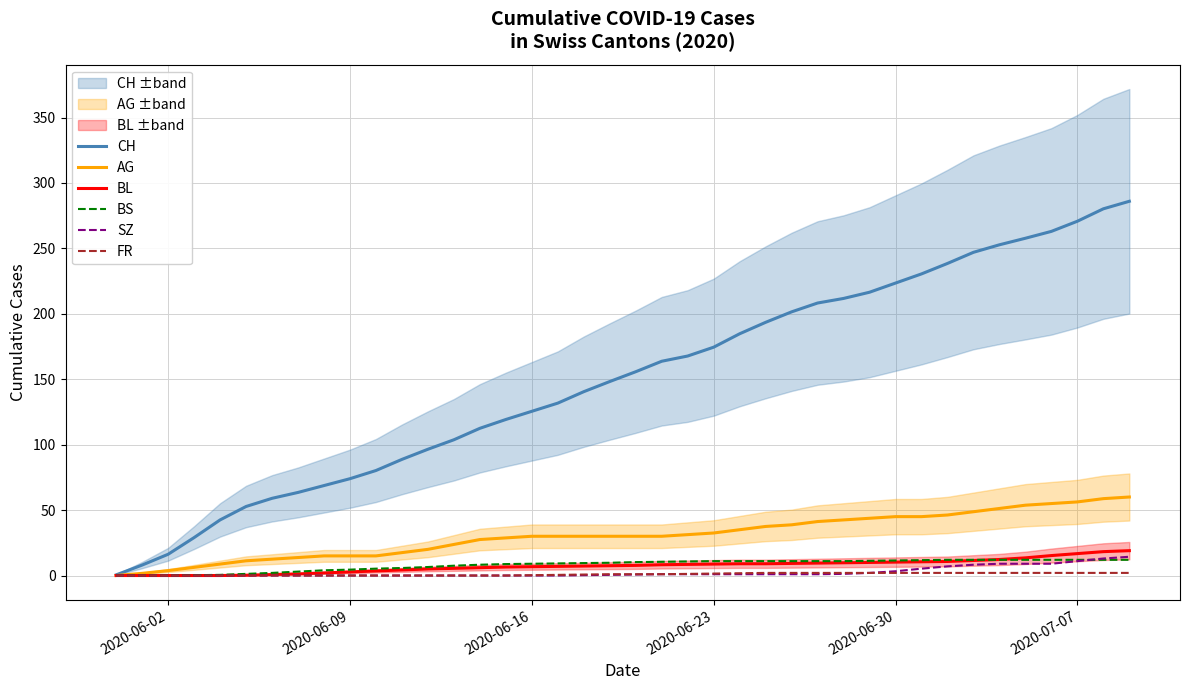

True or false: FR and SZ cross at least once.

False